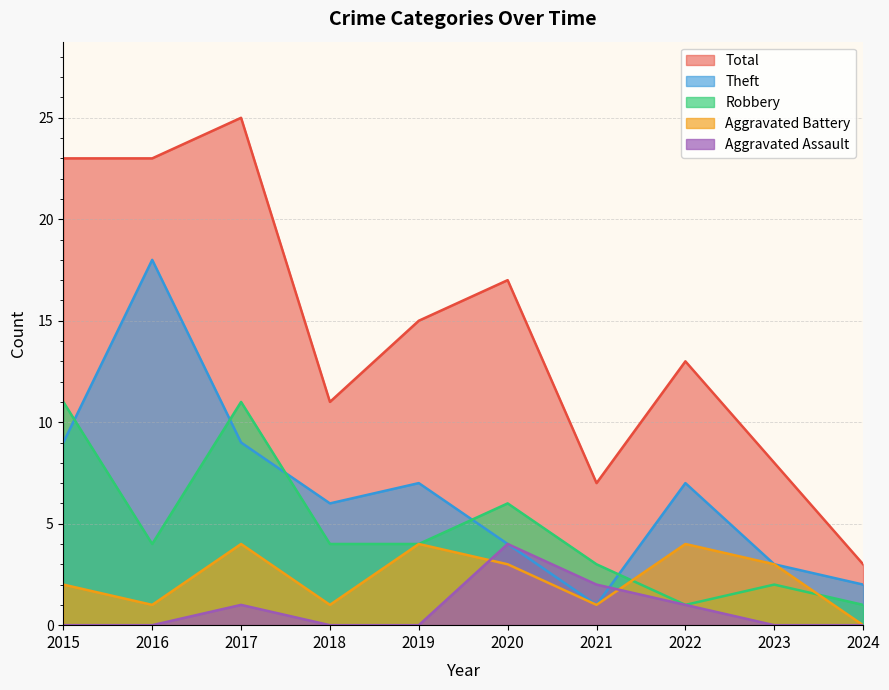

Reading left to right, list all the values displayed in this chart.

Robbery: 2015=11	2016=4	2017=11	2018=4	2019=4	2020=6	2021=3	2022=1	2023=2	2024=1
Theft: 2015=9	2016=18	2017=9	2018=6	2019=7	2020=4	2021=1	2022=7	2023=3	2024=2
Aggravated Assault: 2015=0	2016=0	2017=1	2018=0	2019=0	2020=4	2021=2	2022=1	2023=0	2024=0
Aggravated Battery: 2015=2	2016=1	2017=4	2018=1	2019=4	2020=3	2021=1	2022=4	2023=3	2024=0
Total: 2015=23	2016=23	2017=25	2018=11	2019=15	2020=17	2021=7	2022=13	2023=8	2024=3